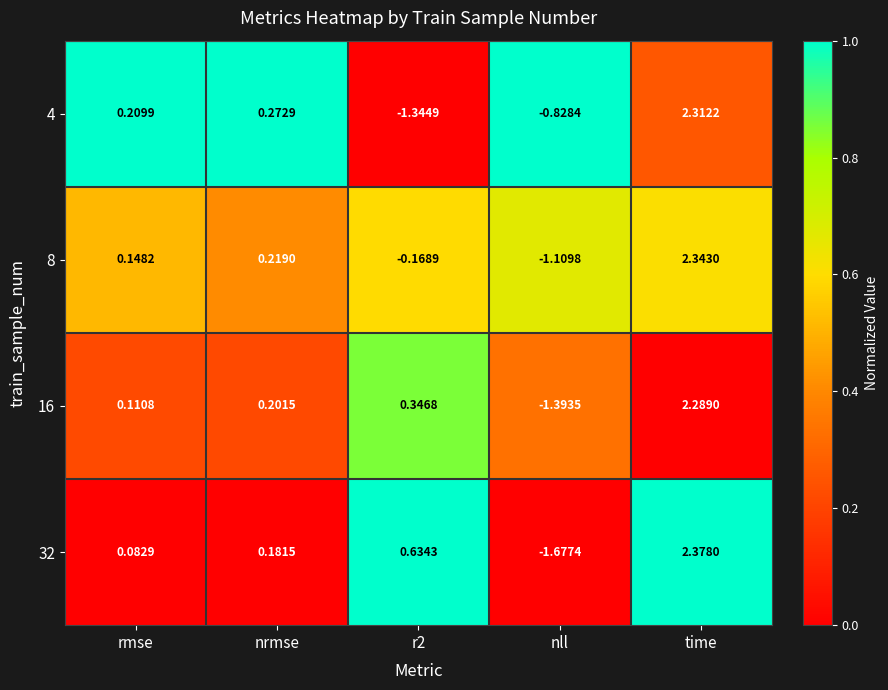

Which series has the largest range (max minus min)?

32